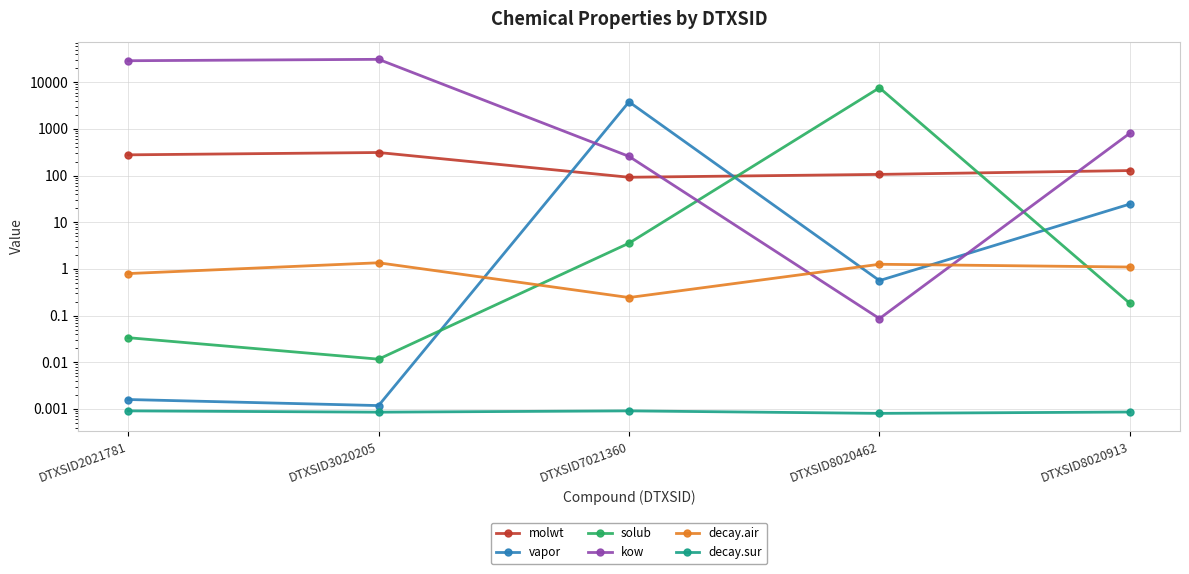

Does the chart display data point markers on the line(s)?

Yes